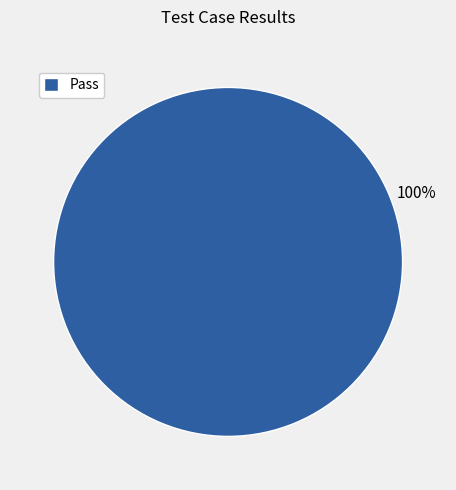

Is there any slice that represents more than half of the pie?

Yes